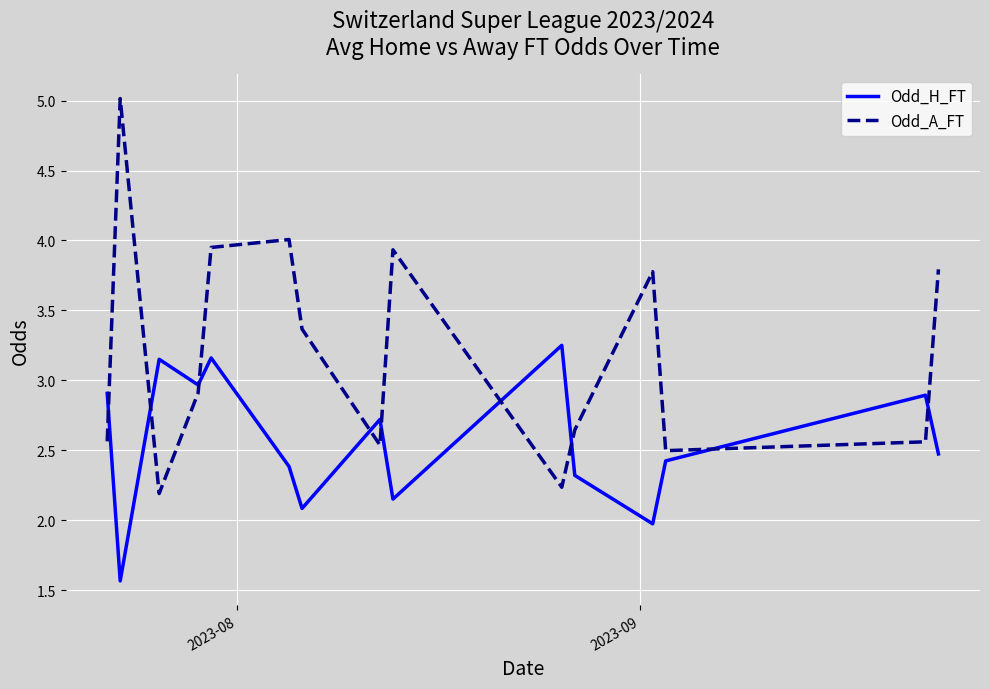

How many intersections are there between Odd_A_FT and Odd_H_FT?

9